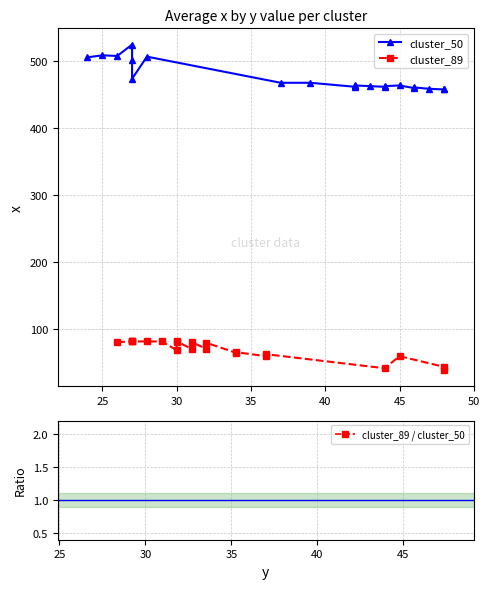

How many cluster_89 / cluster_50 values are between 0 and 1?

21